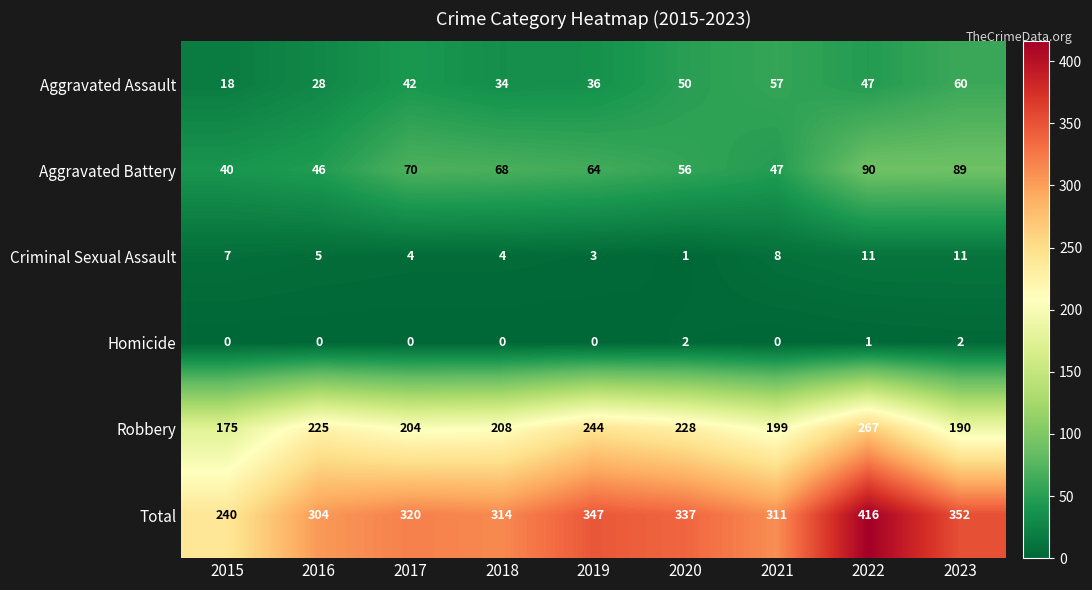

Which series has the widest spread of values?

Total